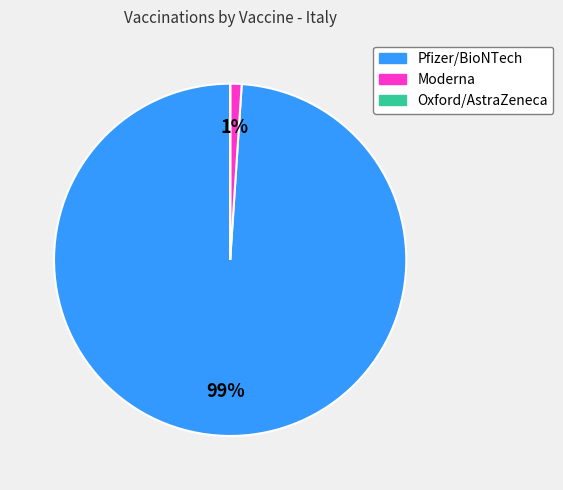

Which has a higher value, Moderna or Pfizer/BioNTech?

Pfizer/BioNTech